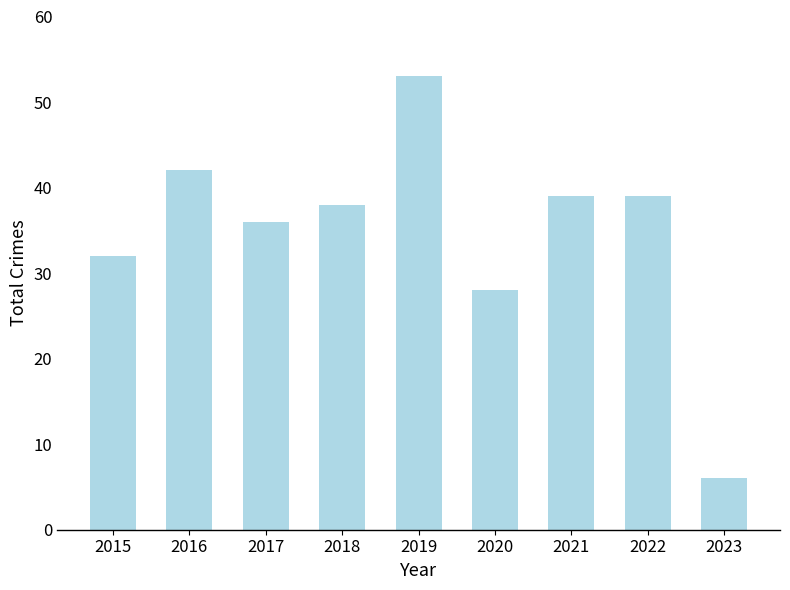

What is the difference between the second highest and minimum values?

36